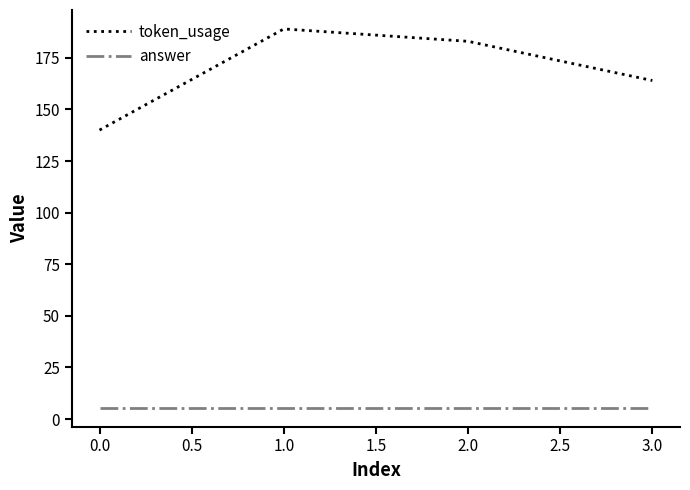

Does the chart display data point markers on the line(s)?

No